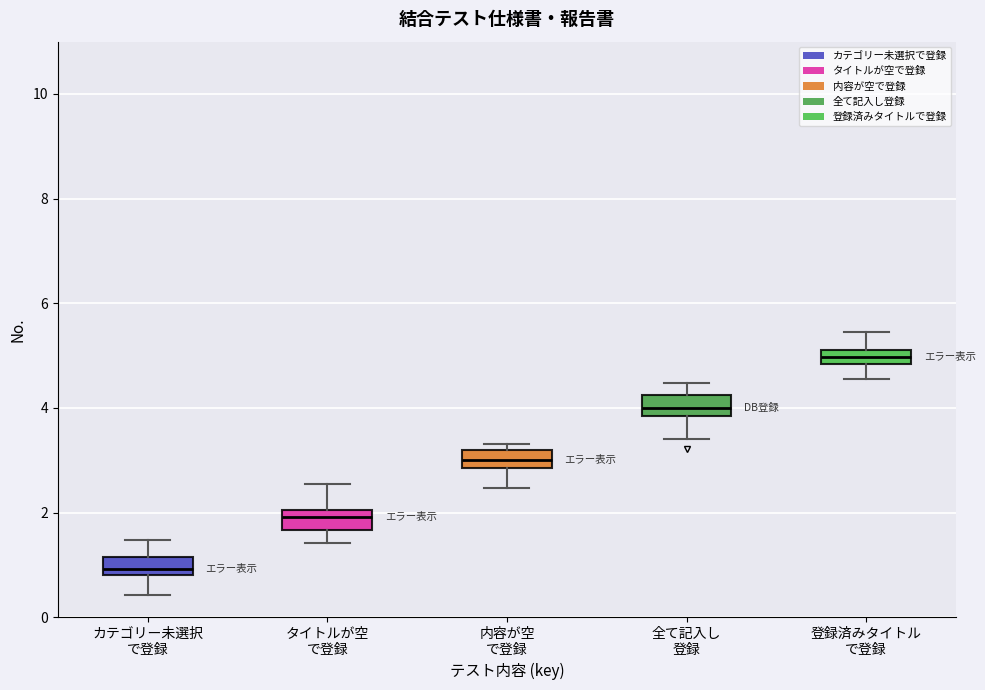

Where is the lower edge of the box for 内容が空 で登録 on the y-axis? The values are not printed on the chart, so give them approximately, as read against the axis.

2.8